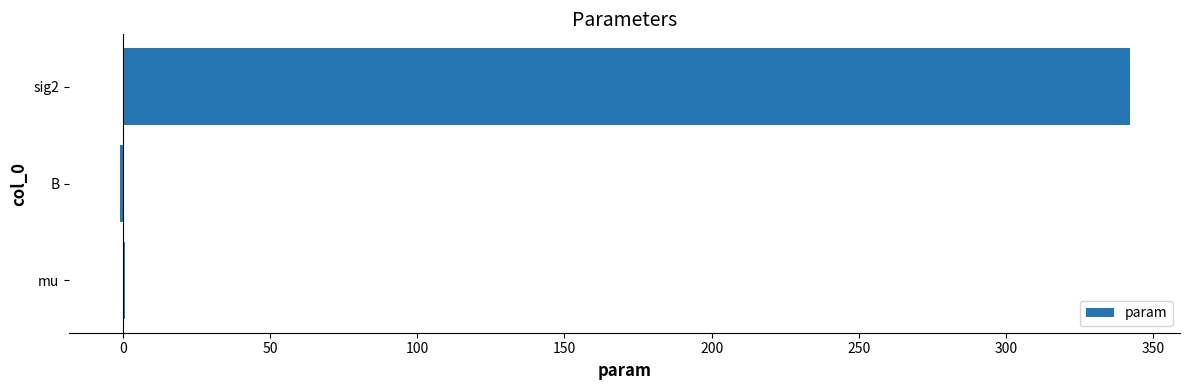

Where is the data nearest to the value 170?

mu